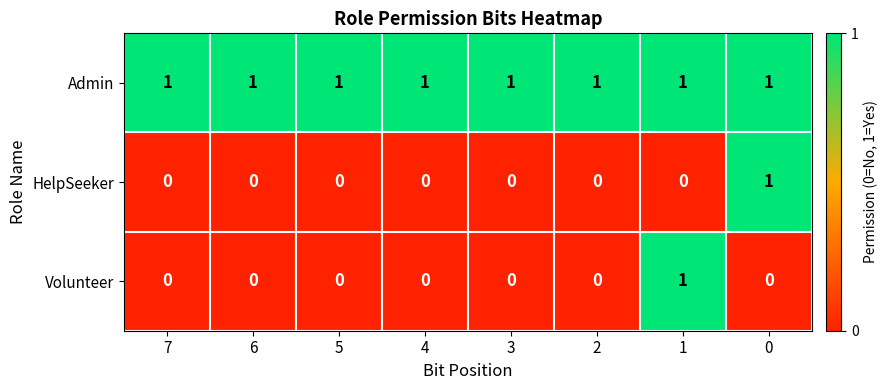

At how many categories does at least one series exceed 0?

8